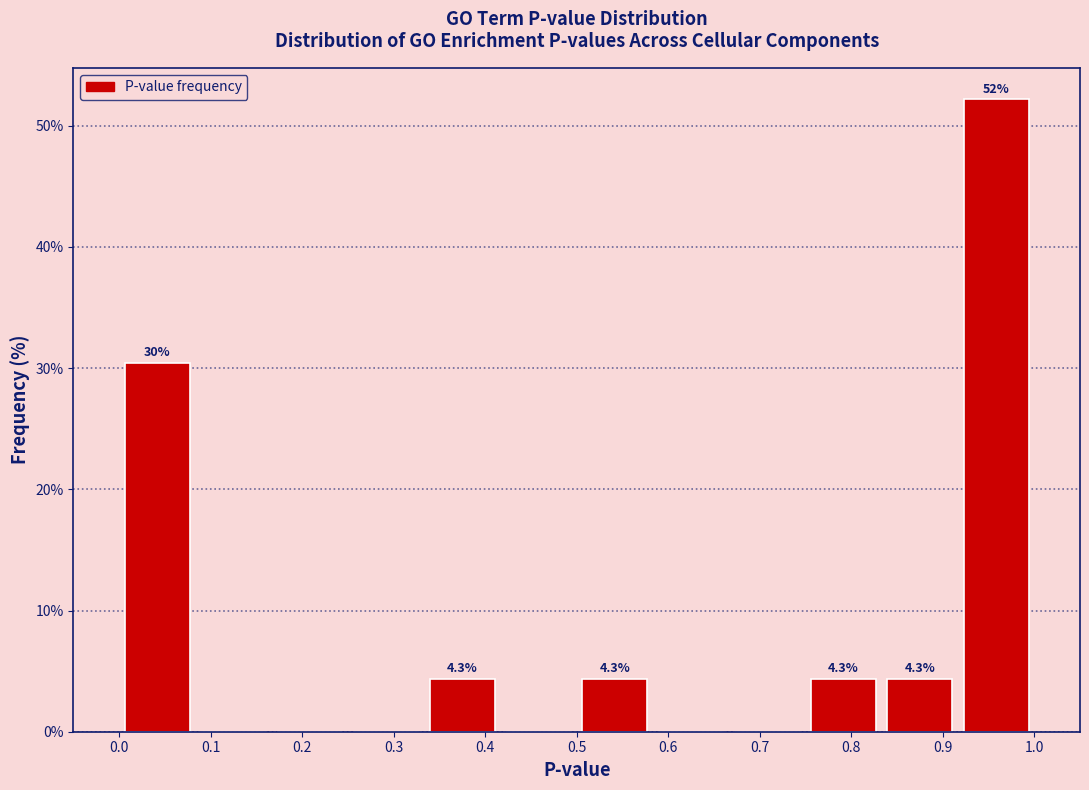

Which range on the x-axis has the tallest bar?

0.92 to 1.00